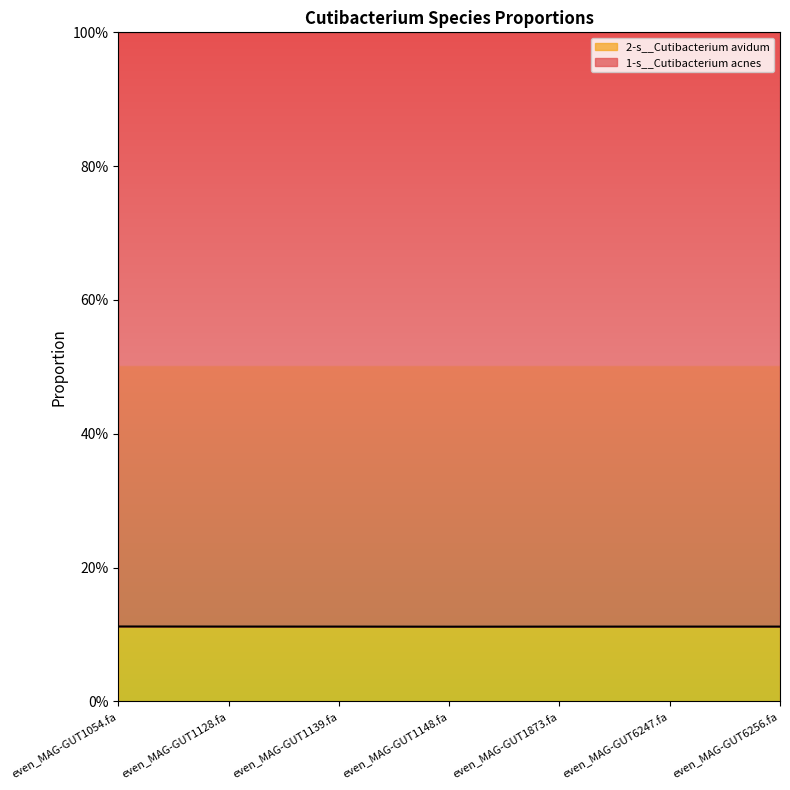

What are all the series names shown in the legend?

2-s__Cutibacterium avidum, 1-s__Cutibacterium acnes